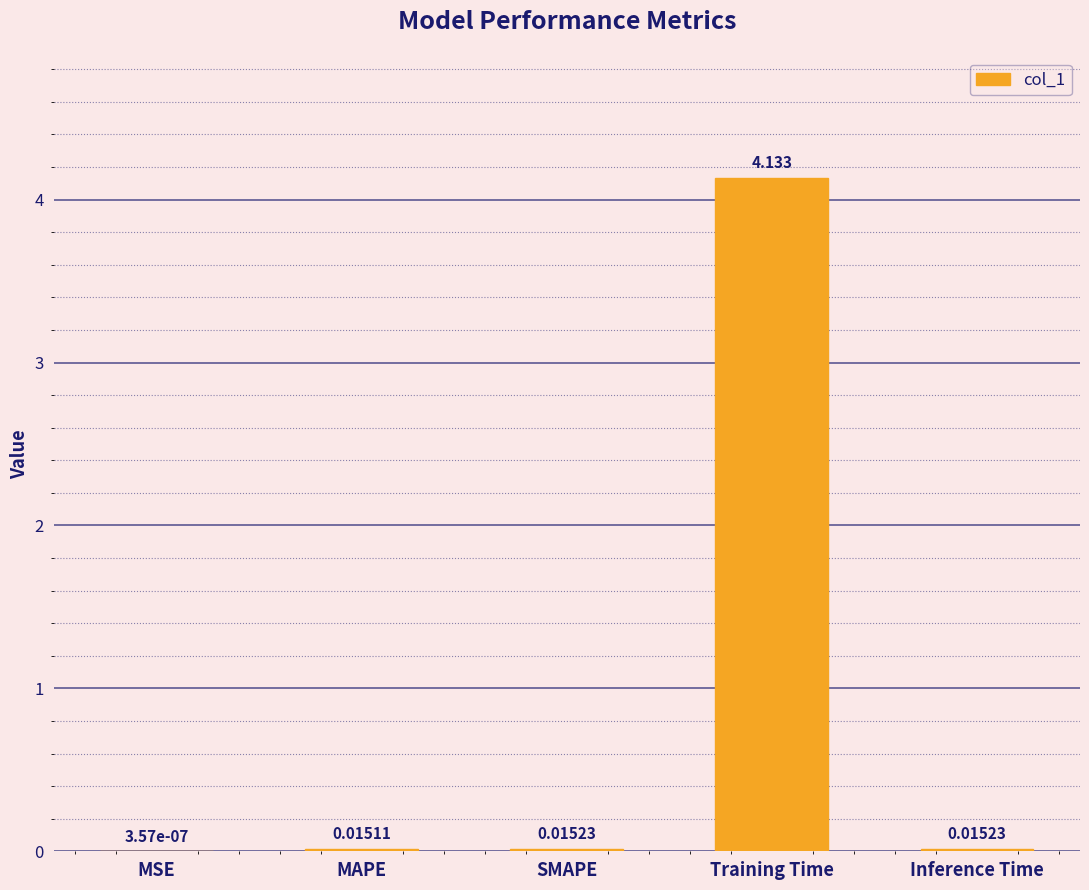

Between Training Time and SMAPE, which is larger?

Training Time